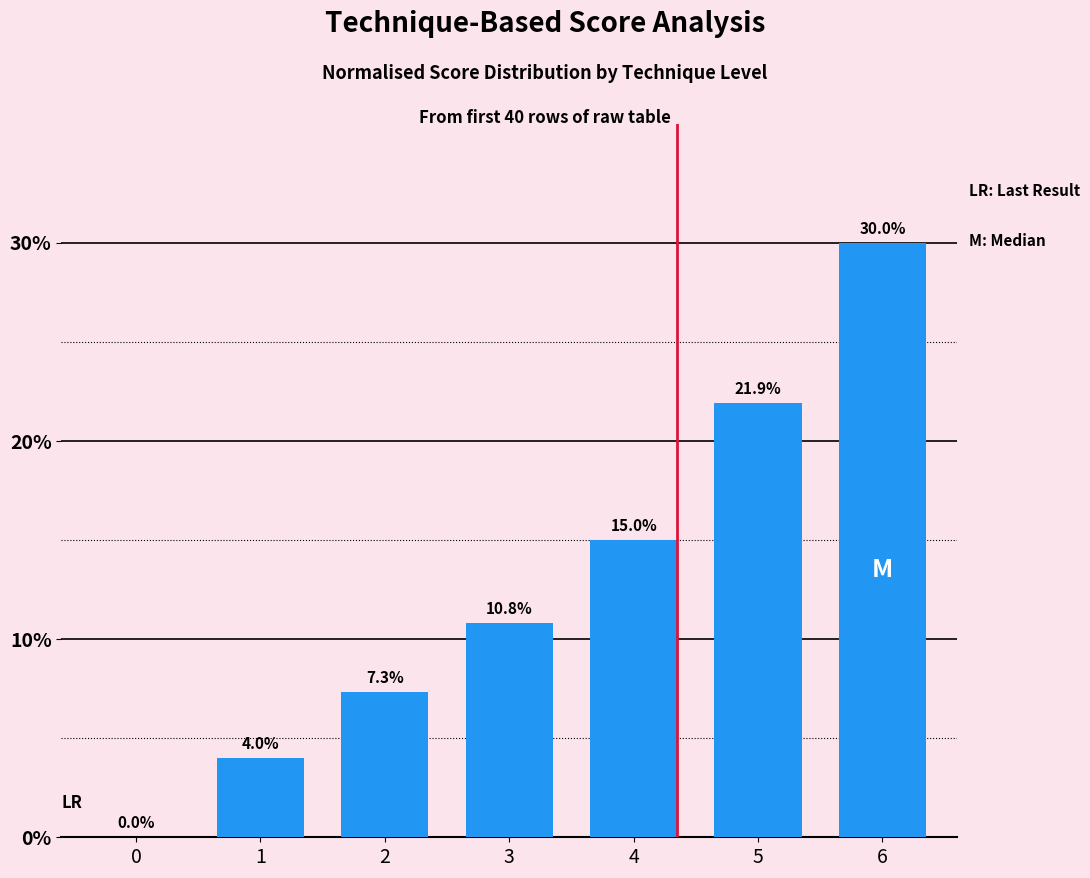

What is the greatest value displayed?

30.0